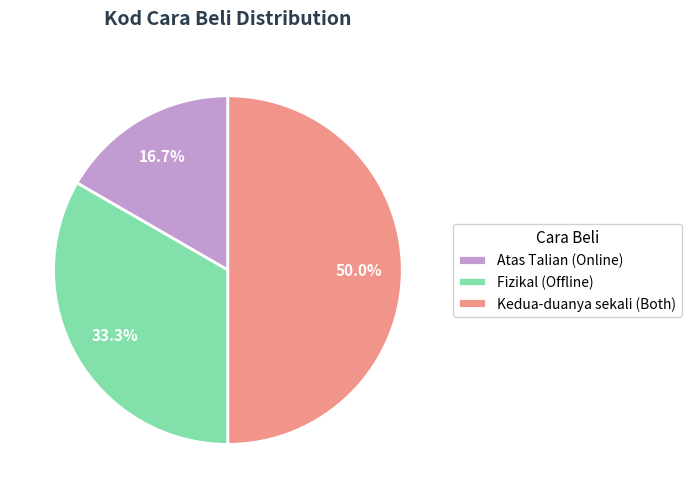

Combined, what portion of the pie is Atas Talian (Online) and Kedua-duanya sekali (Both)?

66.7%